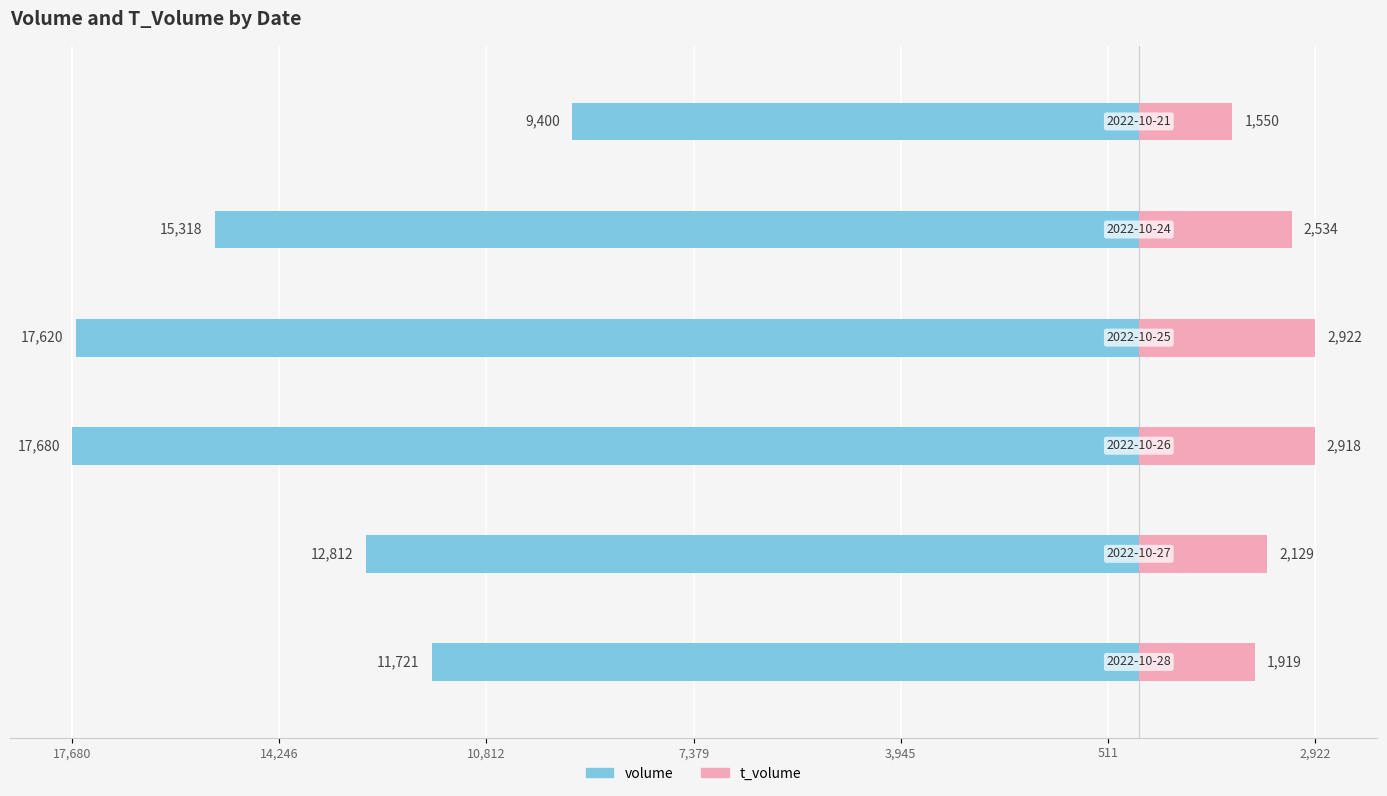

What are all the series names shown in the legend?

volume, t_volume